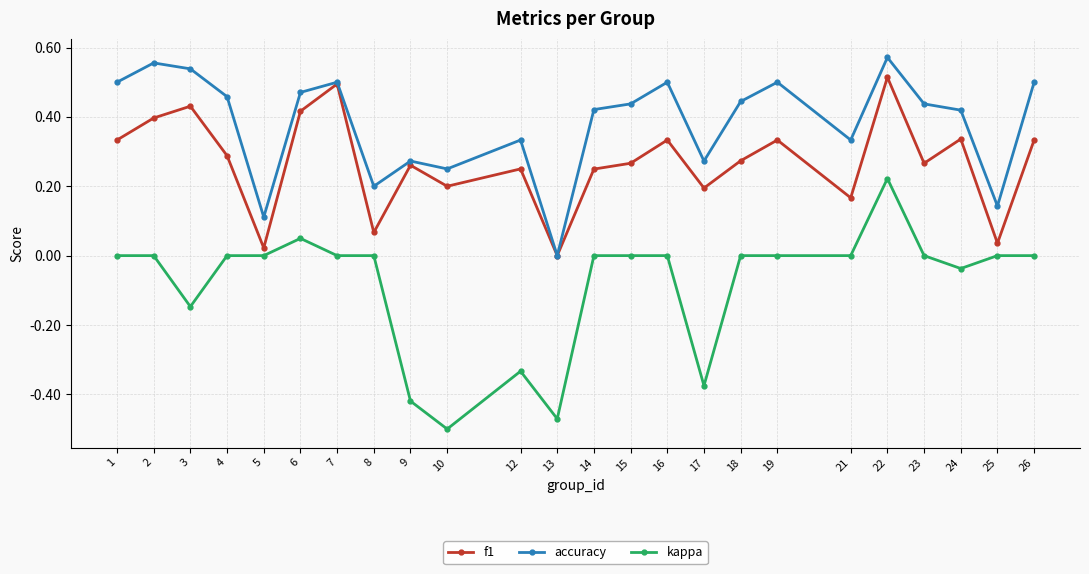

At which category is the sum across all series the highest?

22